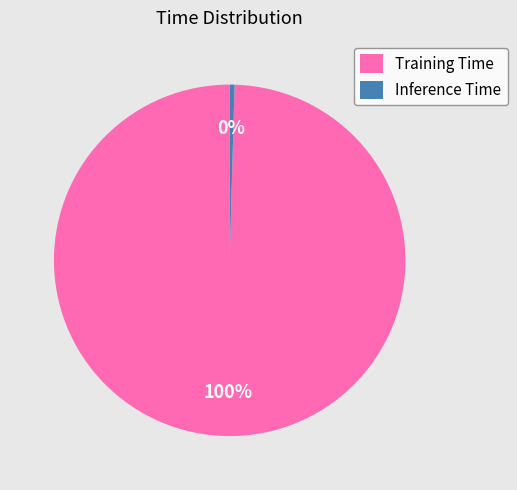

True or false: Inference Time accounts for 0% of the total.

True